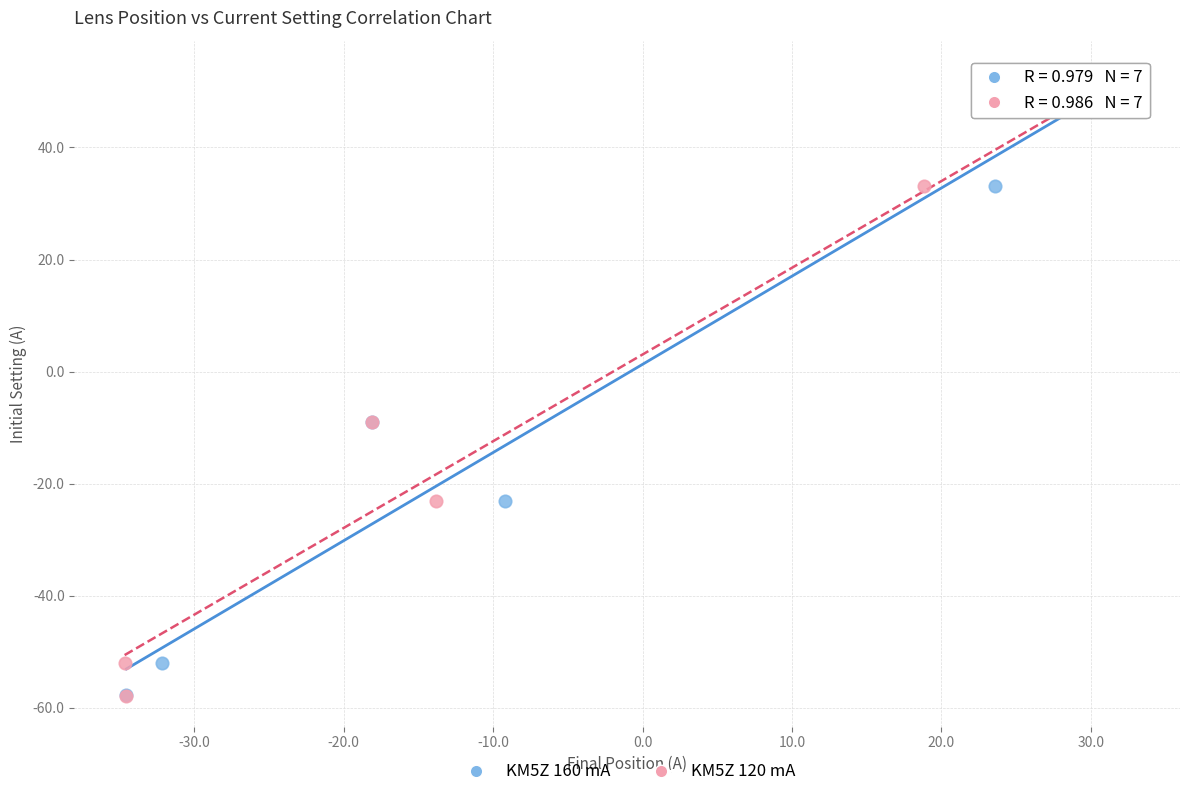

What are all the series names shown in the legend?

KM5Z 160 mA, KM5Z 120 mA